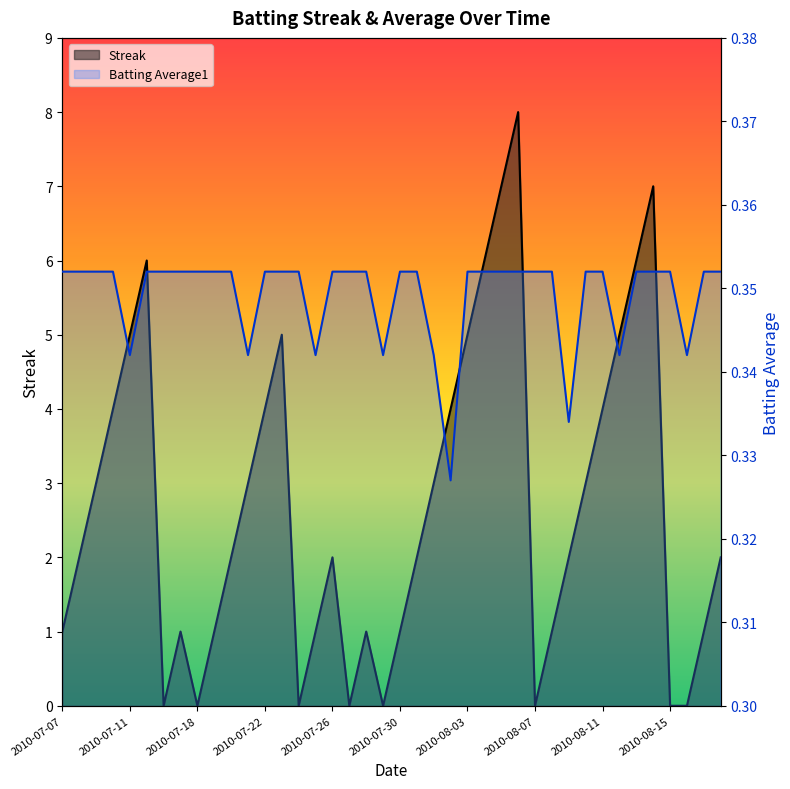

Reading right to left, transcribe all the data shown in this chart.

Streak: 2010-08-18=2.0	2010-08-17=1.0	2010-08-16=0.0	2010-08-15=0.0	2010-08-14=7.0	2010-08-13=6.0	2010-08-12=5.0	2010-08-11=4.0	2010-08-10=3.0	2010-08-09=2.0	2010-08-08=1.0	2010-08-07=0.0	2010-08-06=8.0	2010-08-05=7.0	2010-08-04=6.0	2010-08-03=5.0	2010-08-02=4.0	2010-08-01=3.0	2010-07-31=2.0	2010-07-30=1.0	2010-07-29=0.0	2010-07-28=1.0	2010-07-27=0.0	2010-07-26=2.0	2010-07-25=1.0	2010-07-24=0.0	2010-07-23=5.0	2010-07-22=4.0	2010-07-21=3.0	2010-07-20=2.0	2010-07-19=1.0	2010-07-18=0.0	2010-07-17=1.0	2010-07-16=0.0	2010-07-15=6.0	2010-07-11=5.0	2010-07-10=4.0	2010-07-09=3.0	2010-07-08=2.0	2010-07-07=1.0
Batting Average1: 2010-08-18=0.4	2010-08-17=0.4	2010-08-16=0.3	2010-08-15=0.4	2010-08-14=0.4	2010-08-13=0.4	2010-08-12=0.3	2010-08-11=0.4	2010-08-10=0.4	2010-08-09=0.3	2010-08-08=0.4	2010-08-07=0.4	2010-08-06=0.4	2010-08-05=0.4	2010-08-04=0.4	2010-08-03=0.4	2010-08-02=0.3	2010-08-01=0.3	2010-07-31=0.4	2010-07-30=0.4	2010-07-29=0.3	2010-07-28=0.4	2010-07-27=0.4	2010-07-26=0.4	2010-07-25=0.3	2010-07-24=0.4	2010-07-23=0.4	2010-07-22=0.4	2010-07-21=0.3	2010-07-20=0.4	2010-07-19=0.4	2010-07-18=0.4	2010-07-17=0.4	2010-07-16=0.4	2010-07-15=0.4	2010-07-11=0.3	2010-07-10=0.4	2010-07-09=0.4	2010-07-08=0.4	2010-07-07=0.4